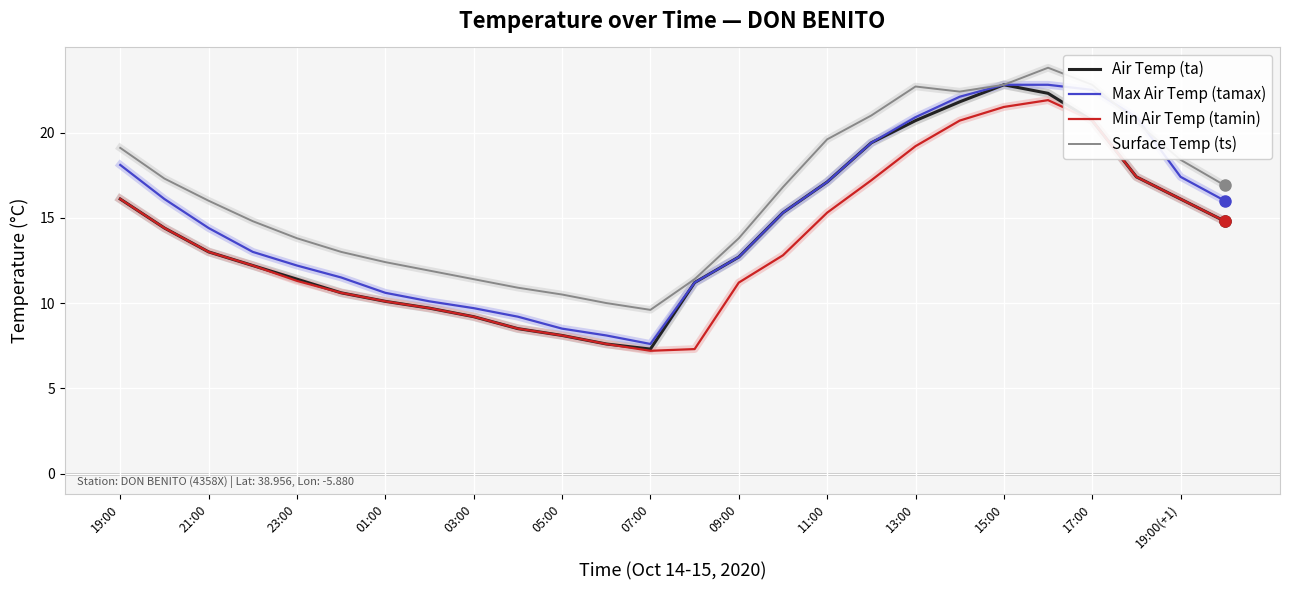

True or false: Surface Temp (ts) and Min Air Temp (tamin) intersect in this chart.

False